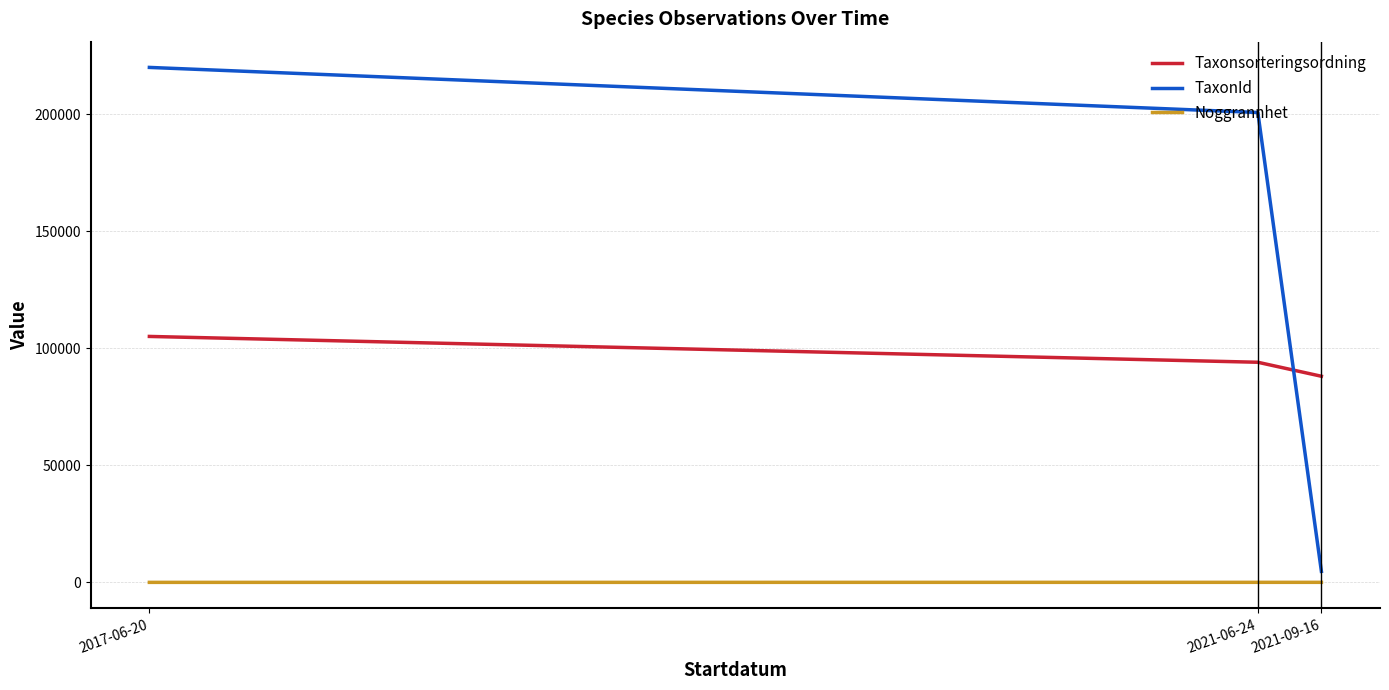

At which label is Taxonsorteringsordning closest to 96612?

2021-06-24